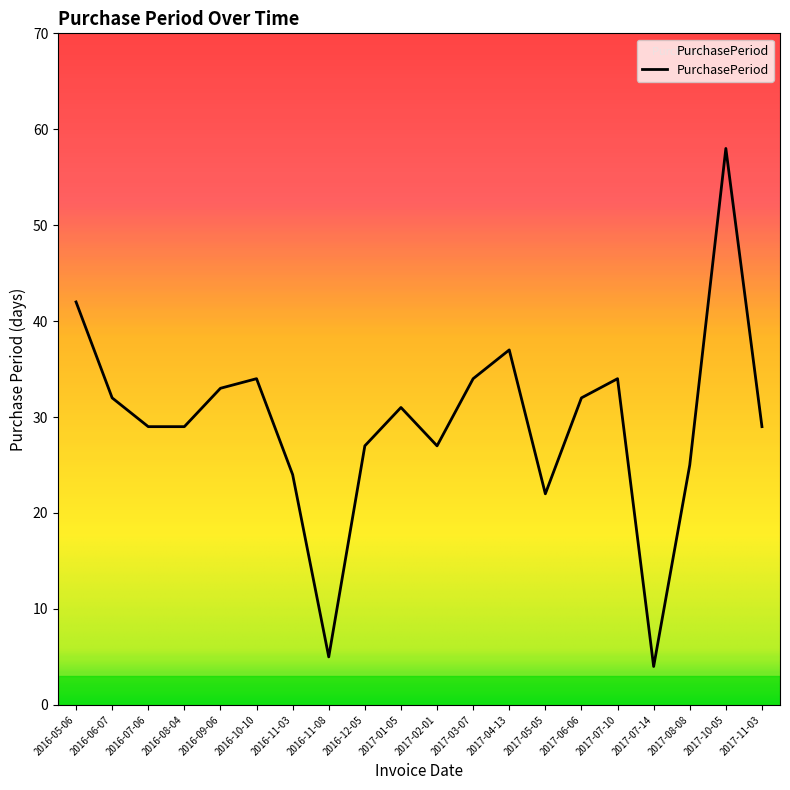

What is the maximum value shown in the chart?

58